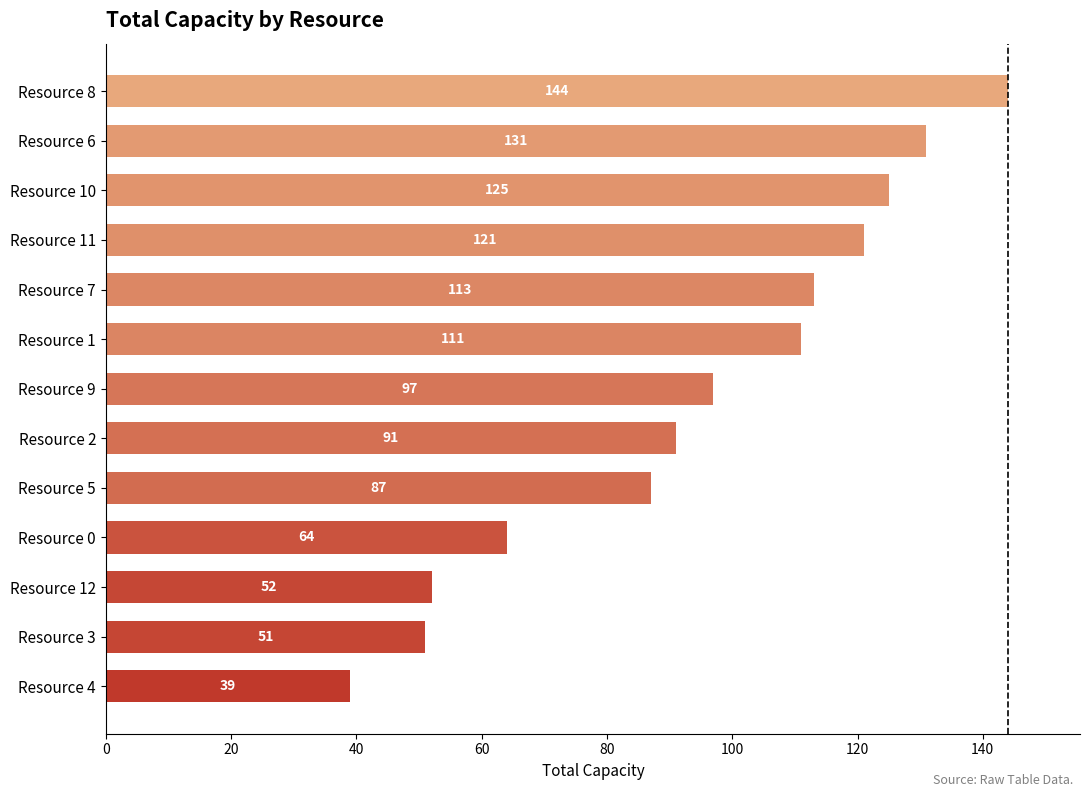

The value at Resource 1 is 111. True or false?

True